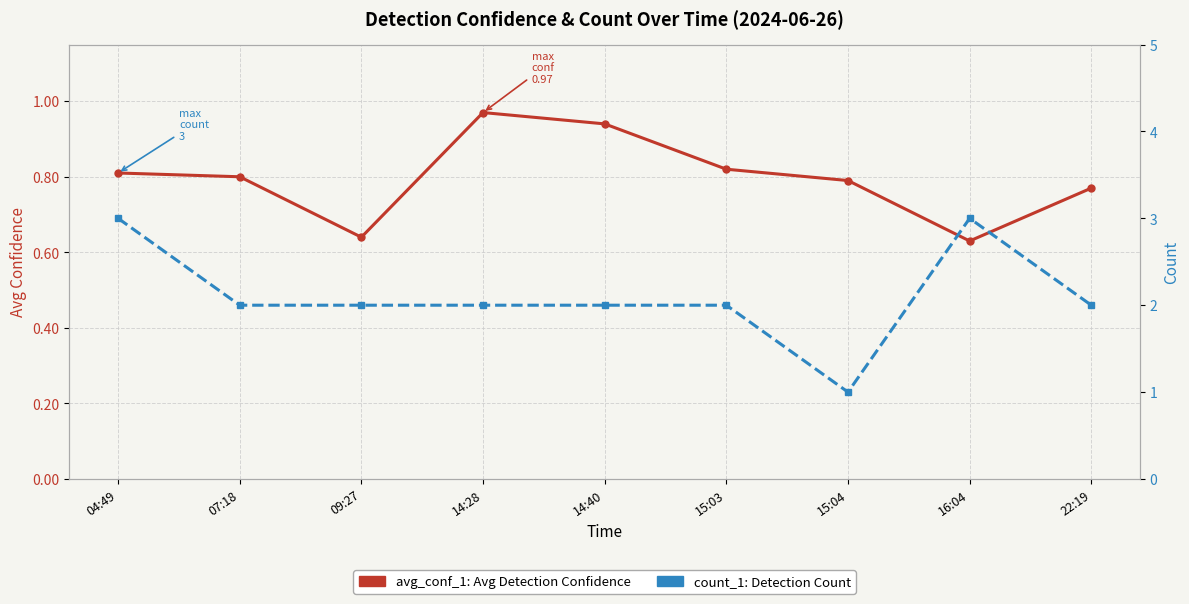

The value of count_1 (Detection Count) at 22:19 is 2.7. True or false?

False